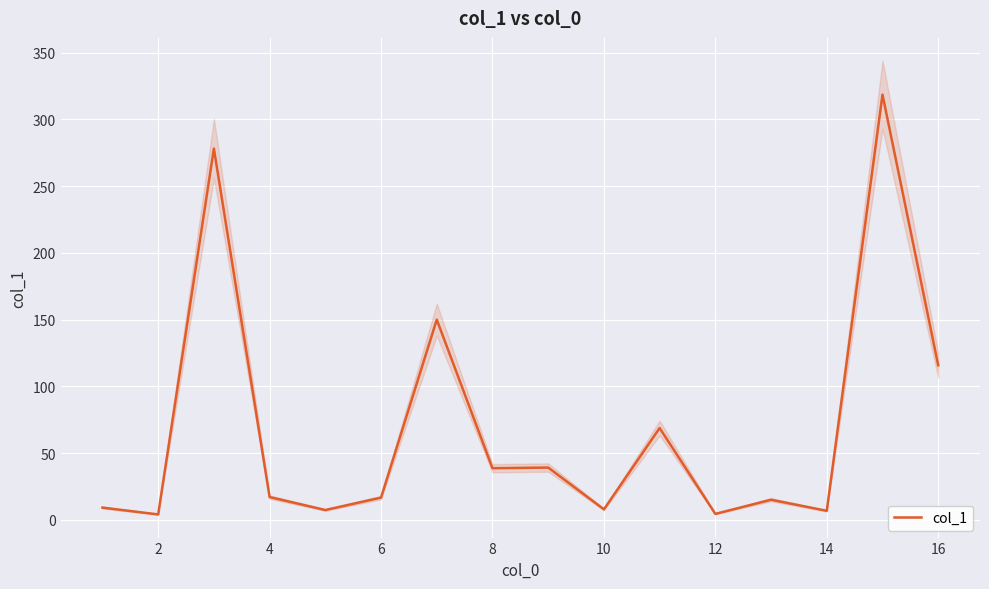

How many data points are above 17?

8